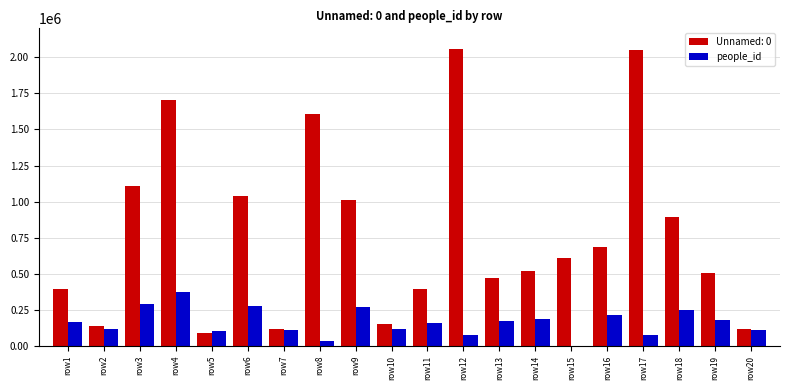

Are the bars grouped side by side (vs. stacked)?

Yes